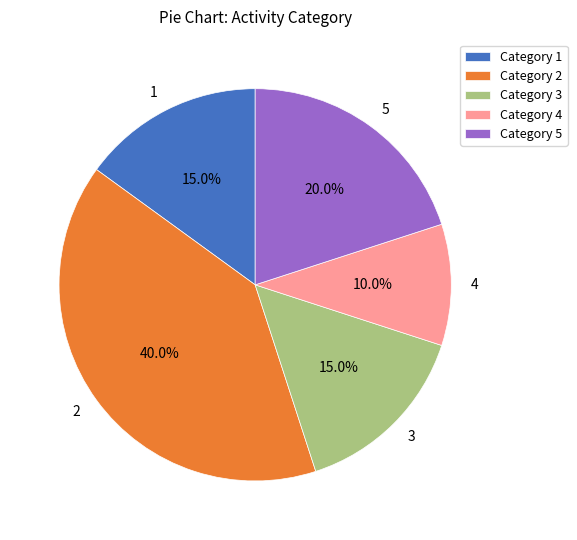

Approximately how many times larger is the value at 2 compared to 1?

2.7